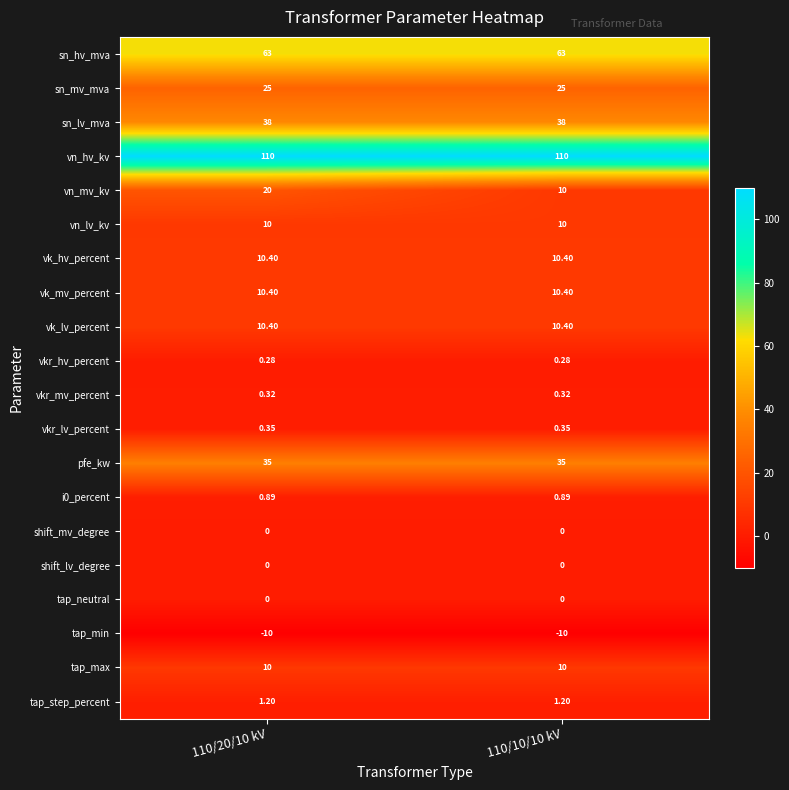

What is the difference between the highest and lowest values at 110/10/10 kV?

120.0